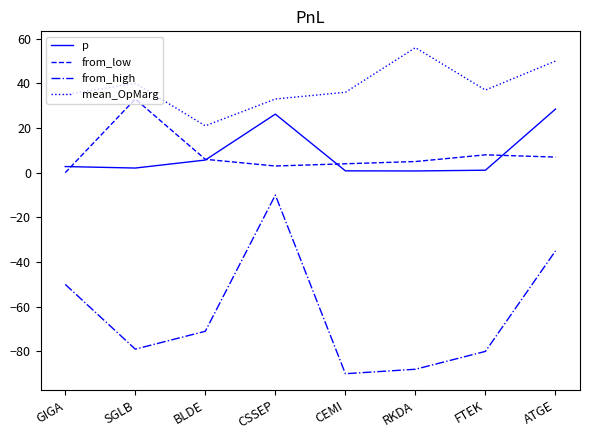

The from_high series shows -71.0 at BLDE. True or false?

True